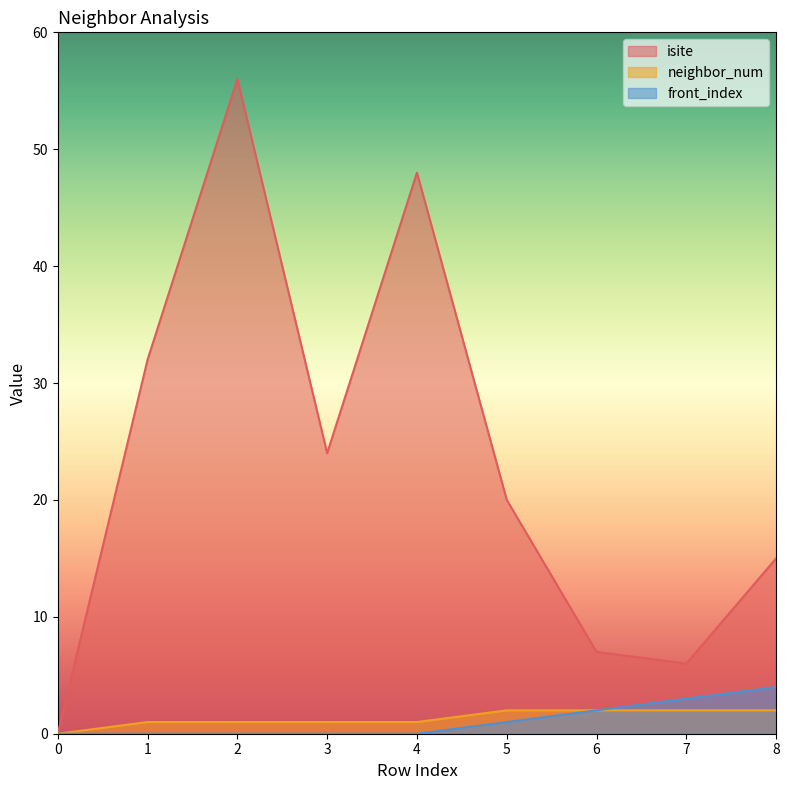

How many lines are shown in the chart?

3